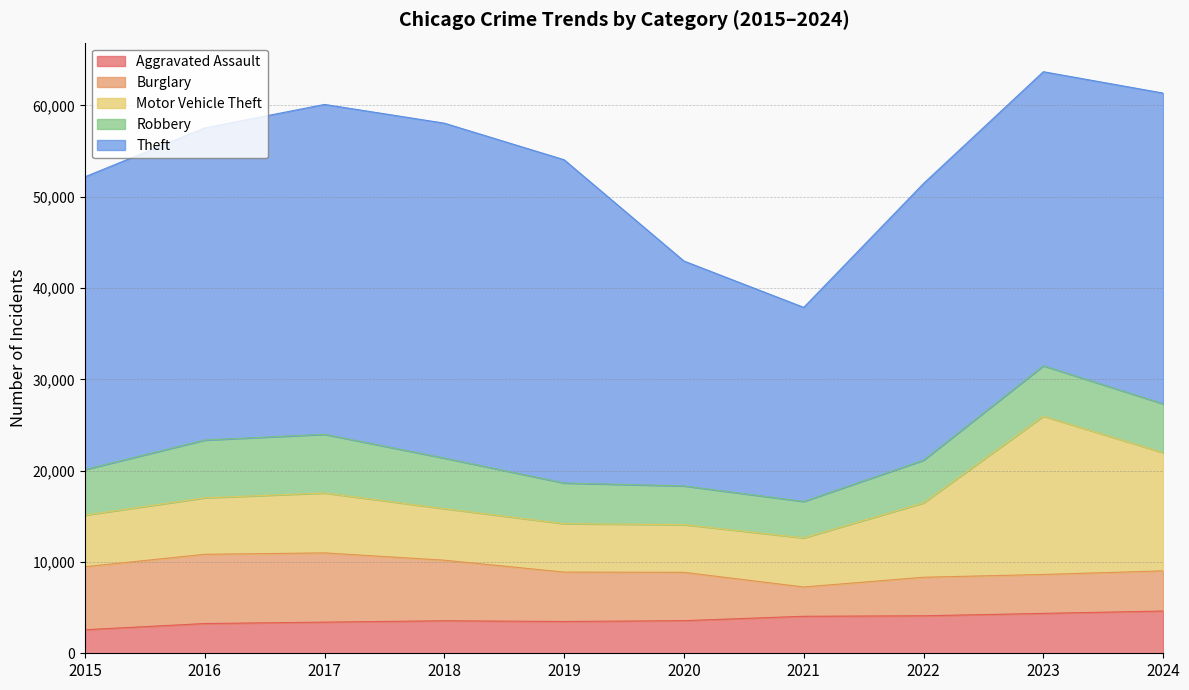

At which category does Motor Vehicle Theft reach its first local peak?

2017